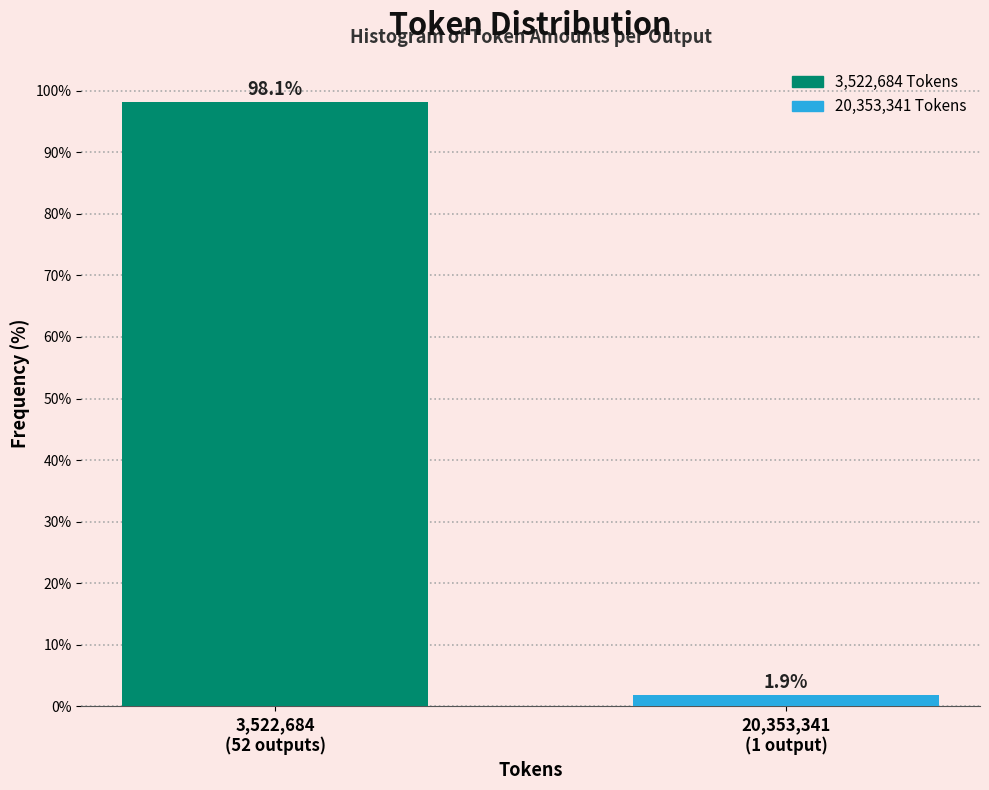

Reading left to right, list all the values displayed in this chart.

98.1	1.9